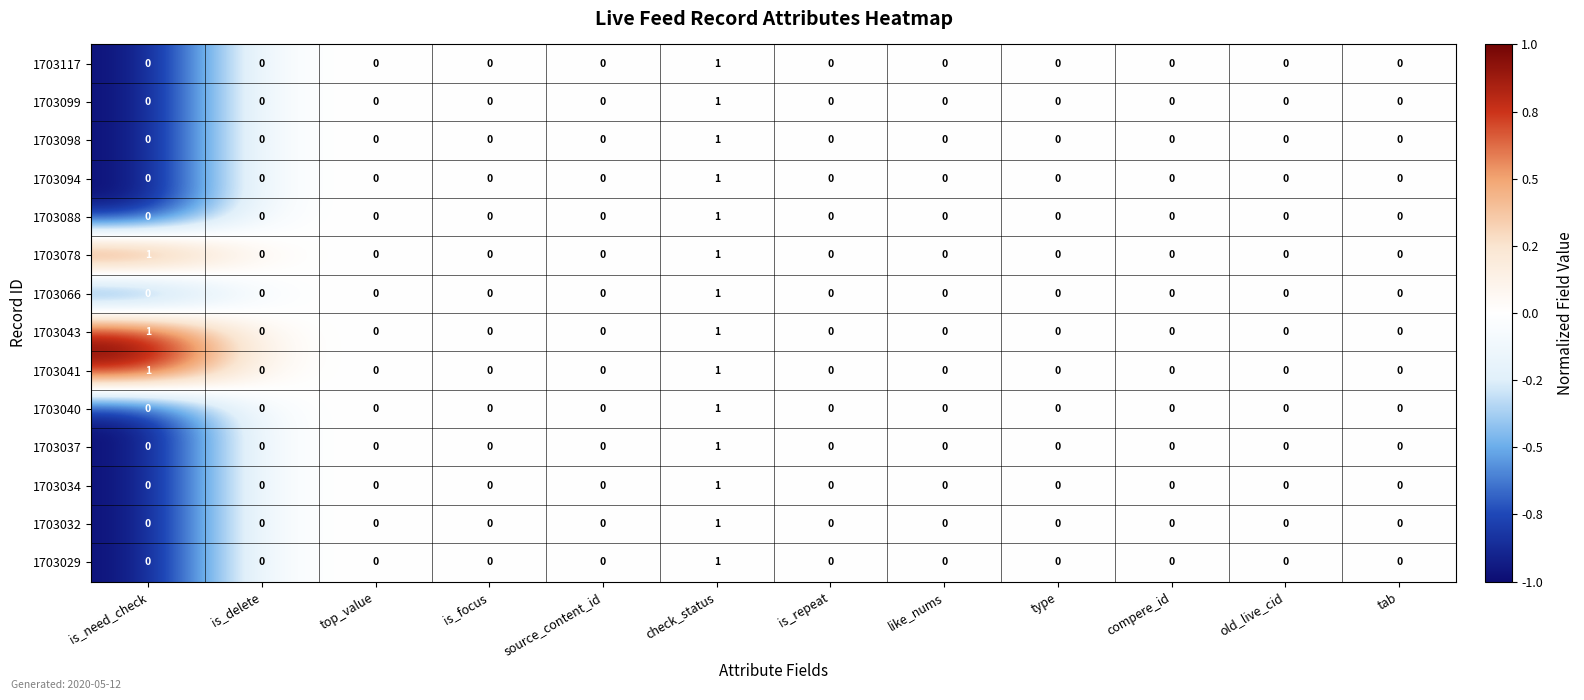

What is the maximum value shown in the chart?

1